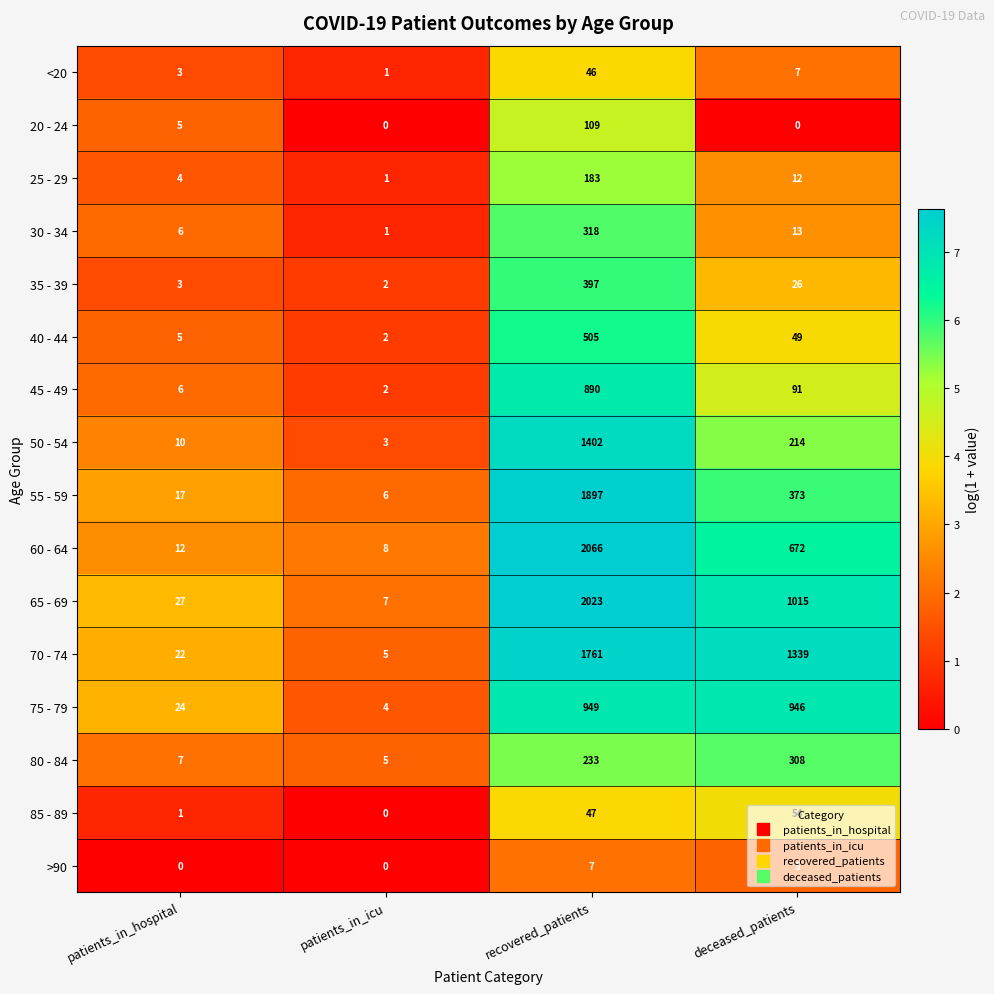

Is the value of 70 - 74 at recovered_patients greater than the value of 40 - 44 at deceased_patients?

Yes